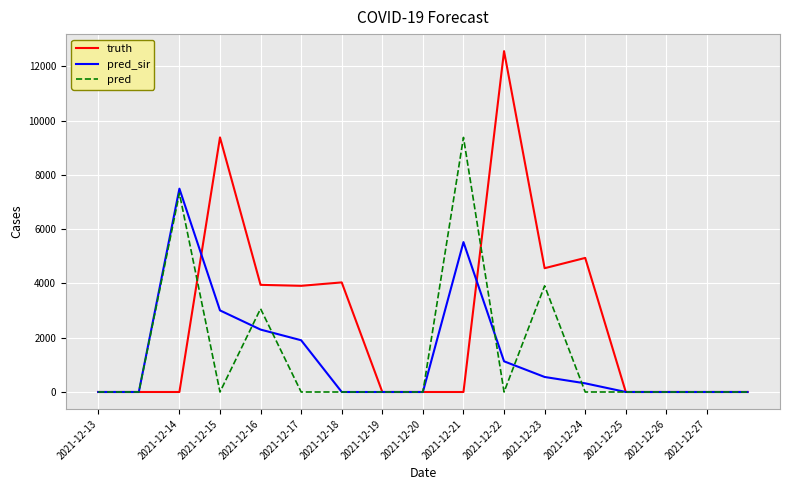

What are all the series names shown in the legend?

truth, pred_sir, pred